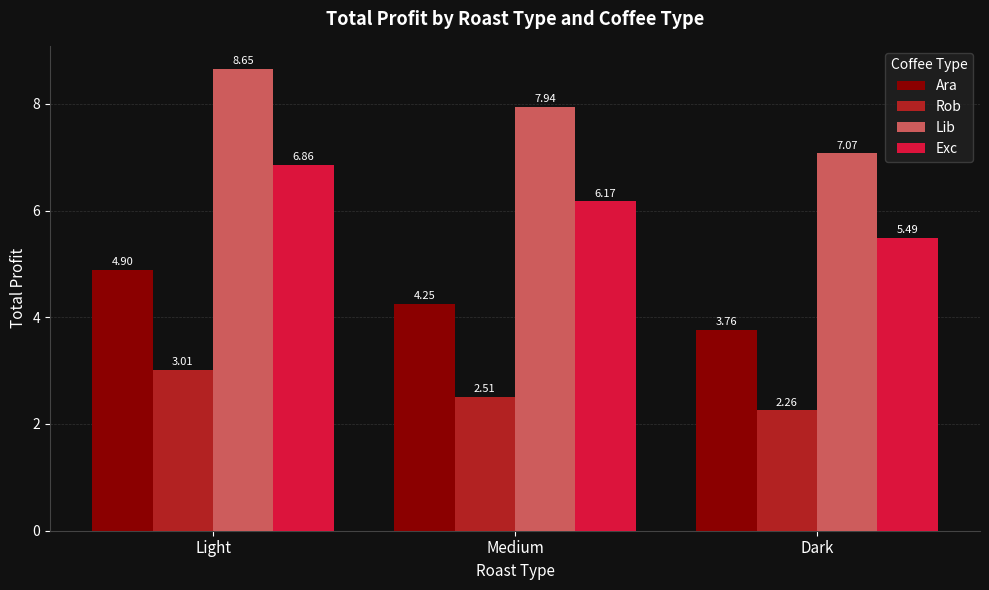

Read the Rob value at Medium.

2.5